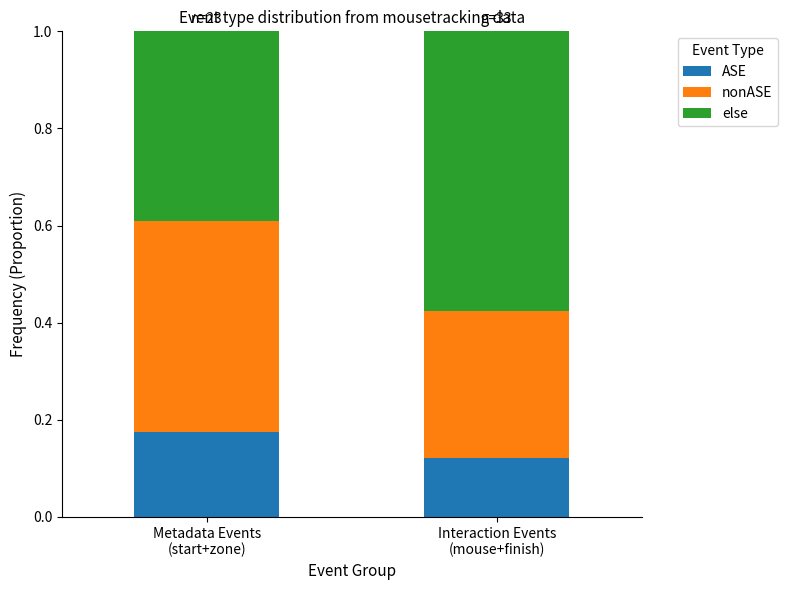

How many bars are there in total?

2